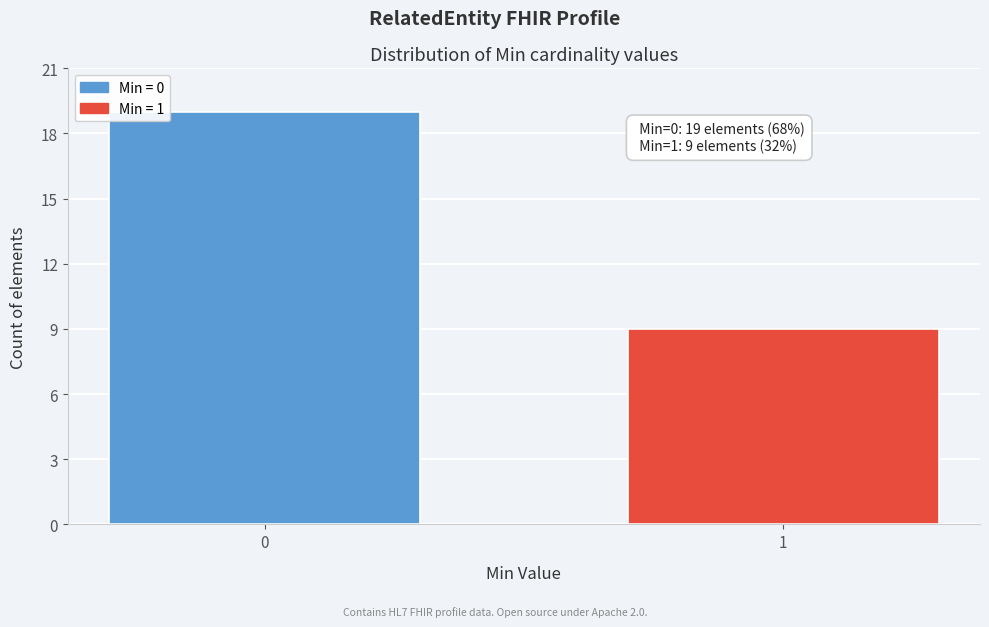

Reading left to right, list all the values displayed in this chart.

19	9